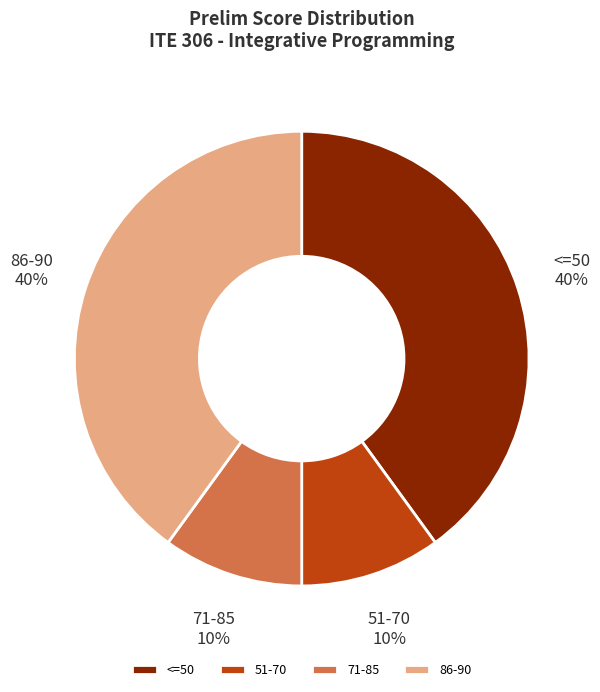

To the nearest percent, what is the difference between the largest and smallest slice percentages?

30%